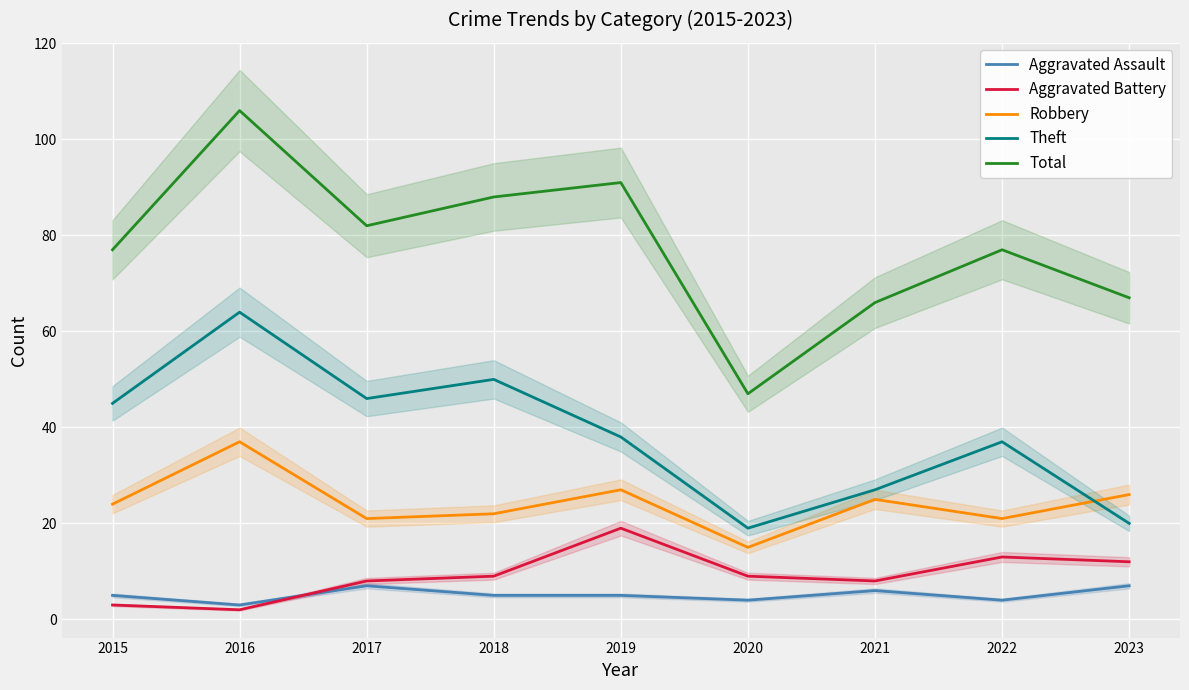

List the series in order of their peak value, highest first.

Total, Theft, Robbery, Aggravated Battery, Aggravated Assault